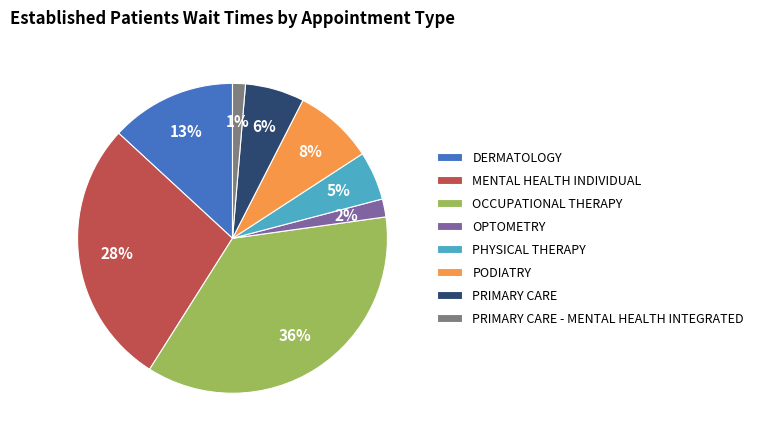

Is there a majority slice in this chart?

No